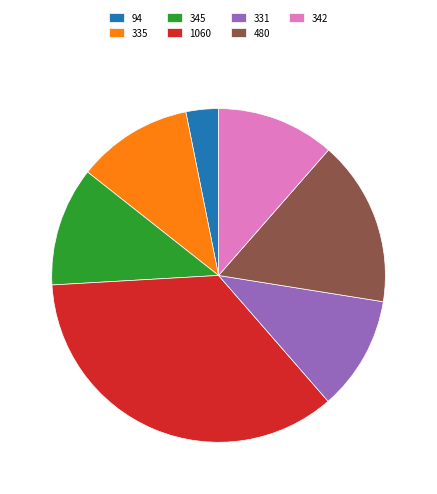

Do 345 and 335 together represent more than half of the pie?

No